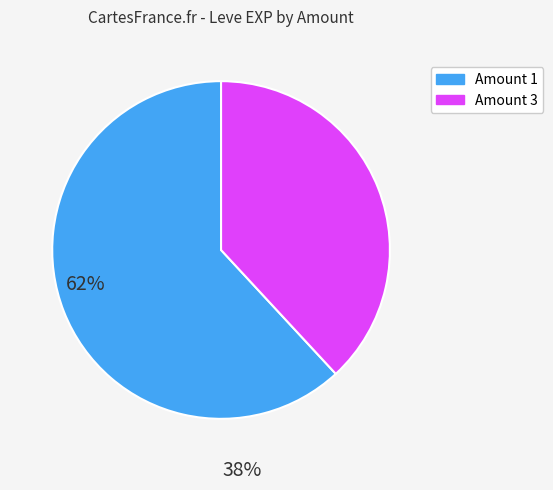

How many segments does this pie chart have?

2